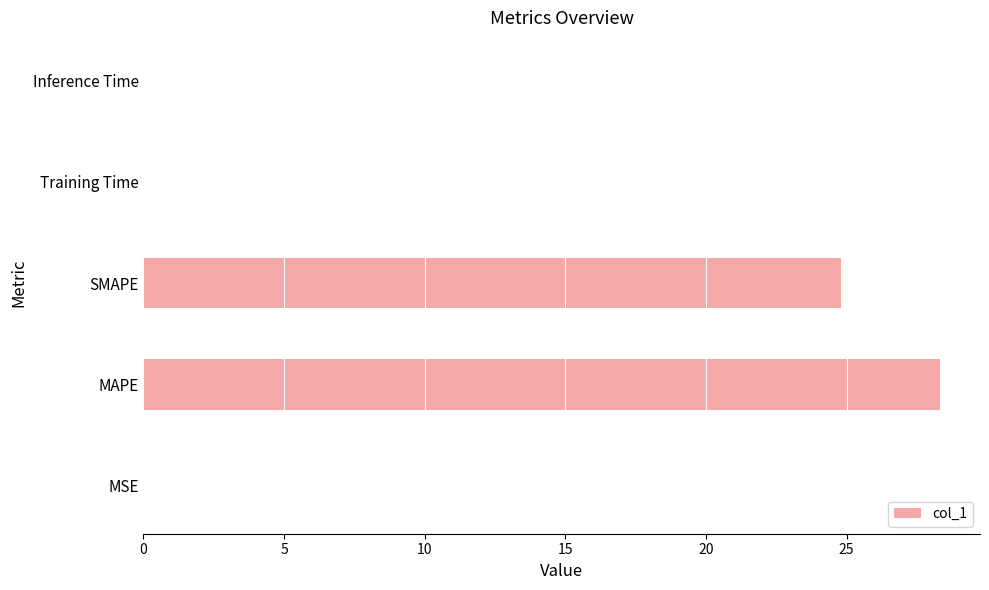

True or false: the data shows 0.0 at Training Time.

True